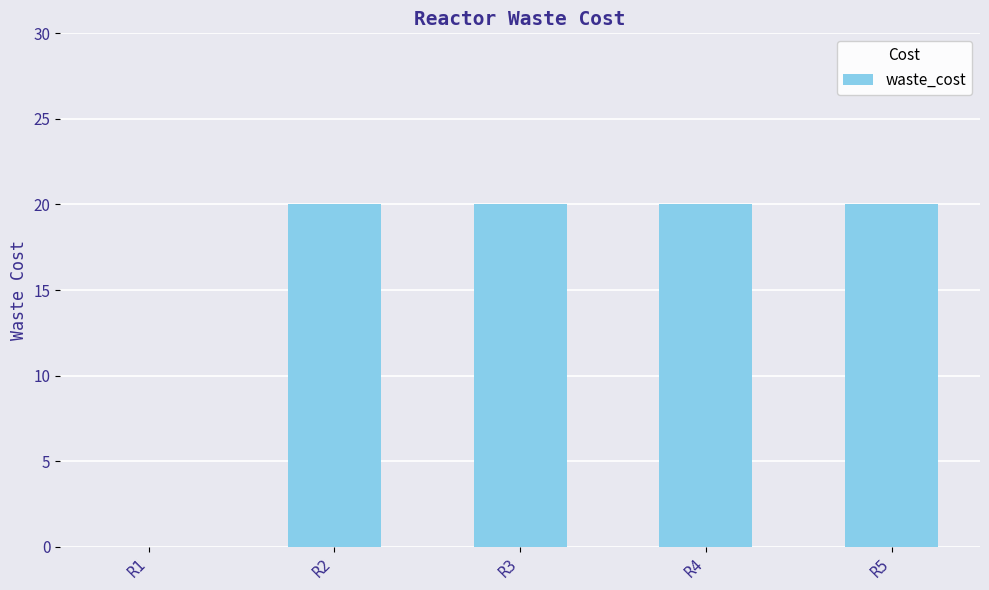

What value does the data have at R5, to the nearest 5?

20